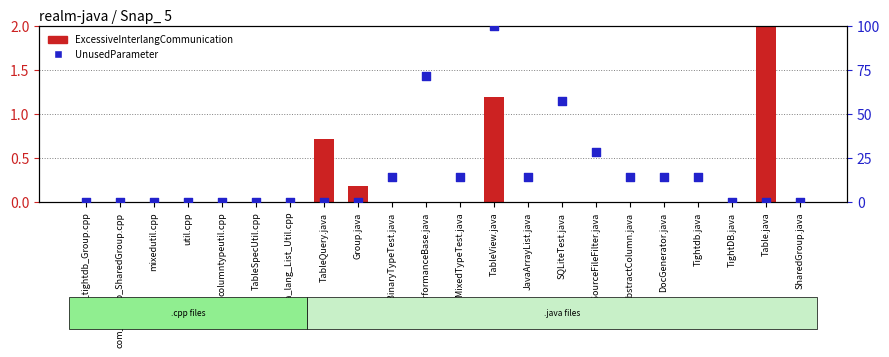

Which series contains the lowest Y value?

ExcessiveInterlangCommunication